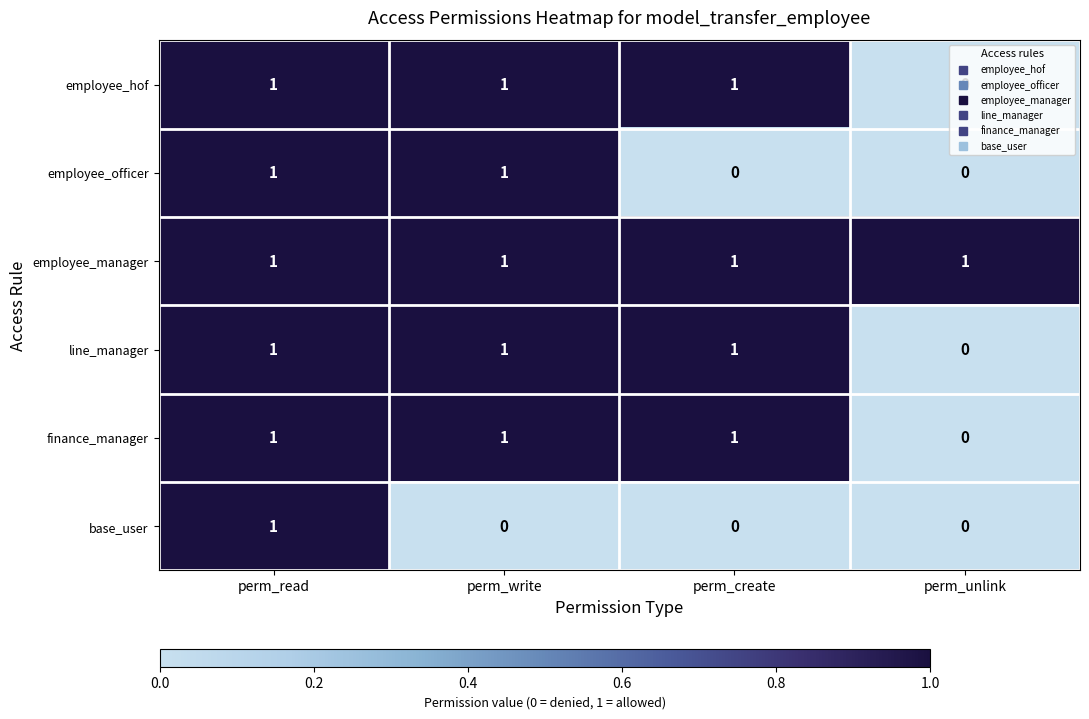

What is the greatest value displayed?

1